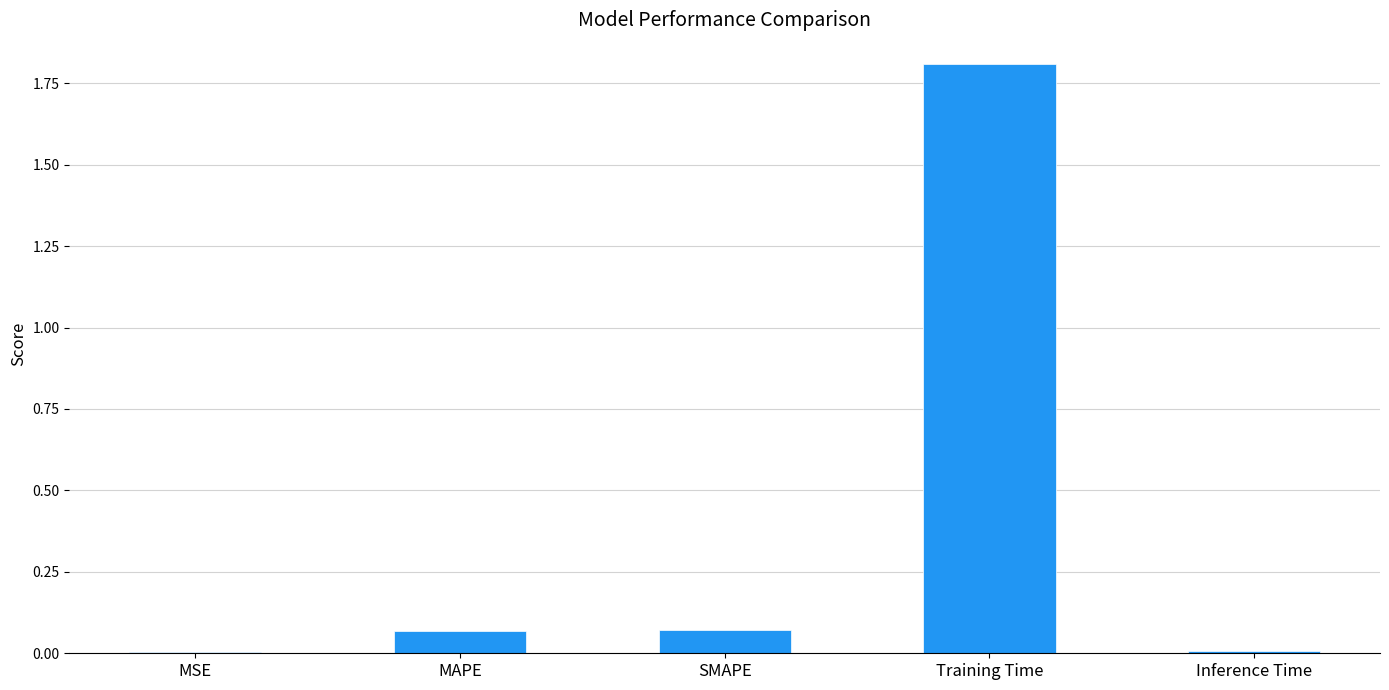

Which has a higher value, MAPE or Inference Time?

MAPE